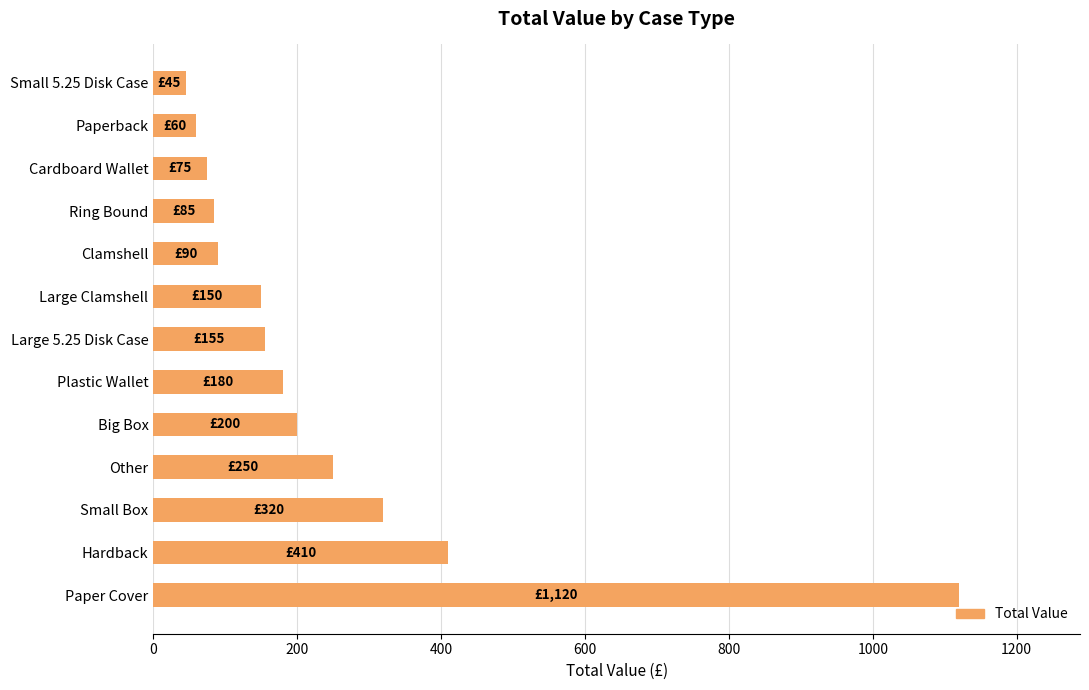

How many values are below 155?

6